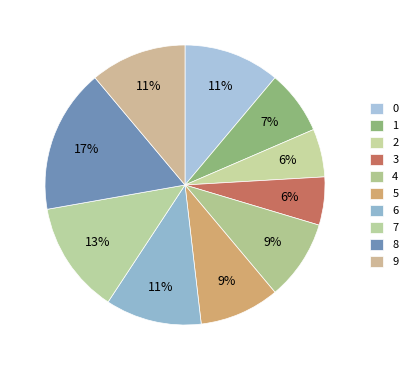

True or false: 6 accounts for 22% of the total.

False